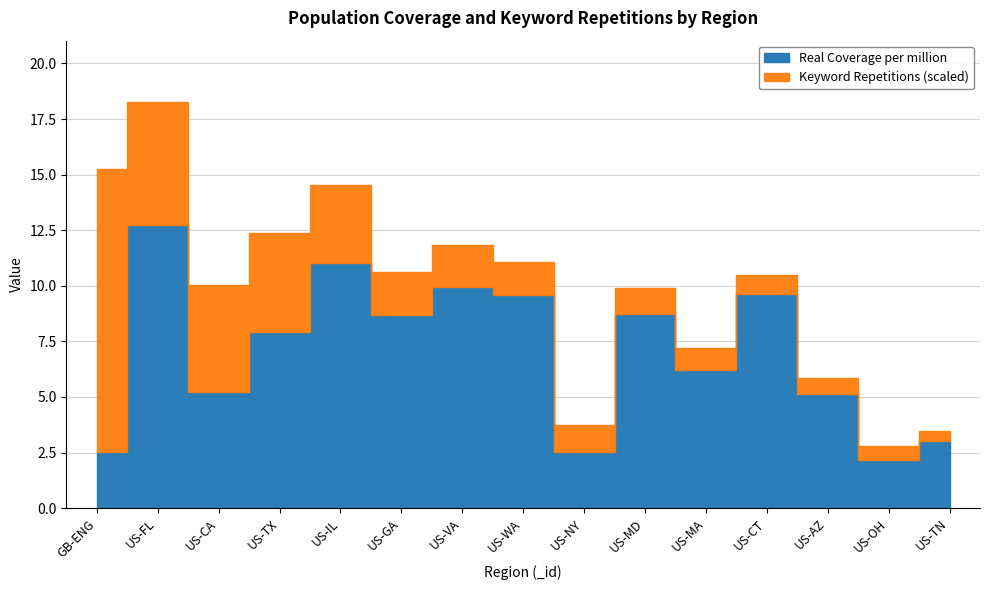

Which label corresponds to the smallest value in the chart?

US-OH